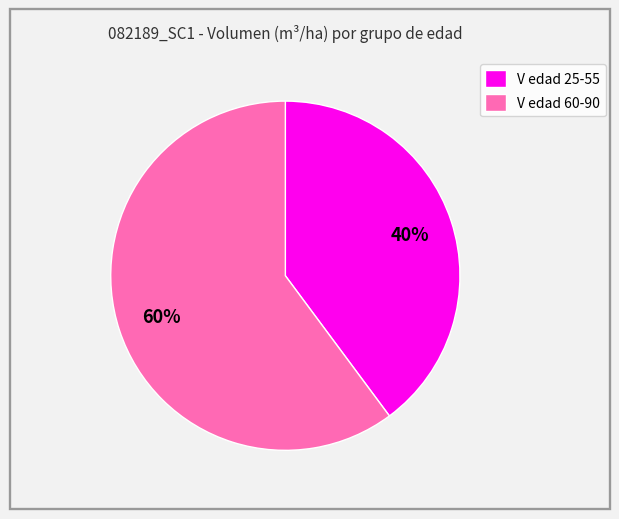

Rank the categories by value from highest to lowest.

V edad 60-90, V edad 25-55